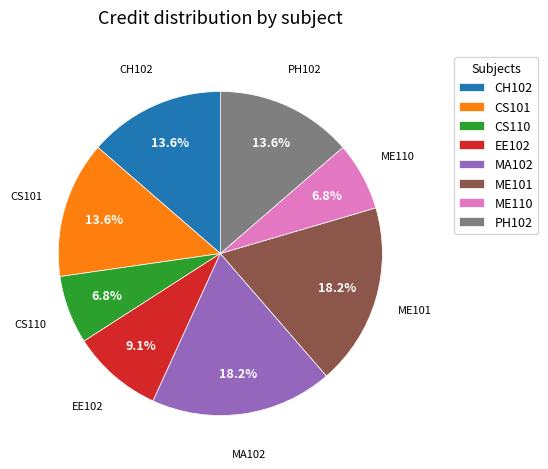

Does any single category account for the majority?

No